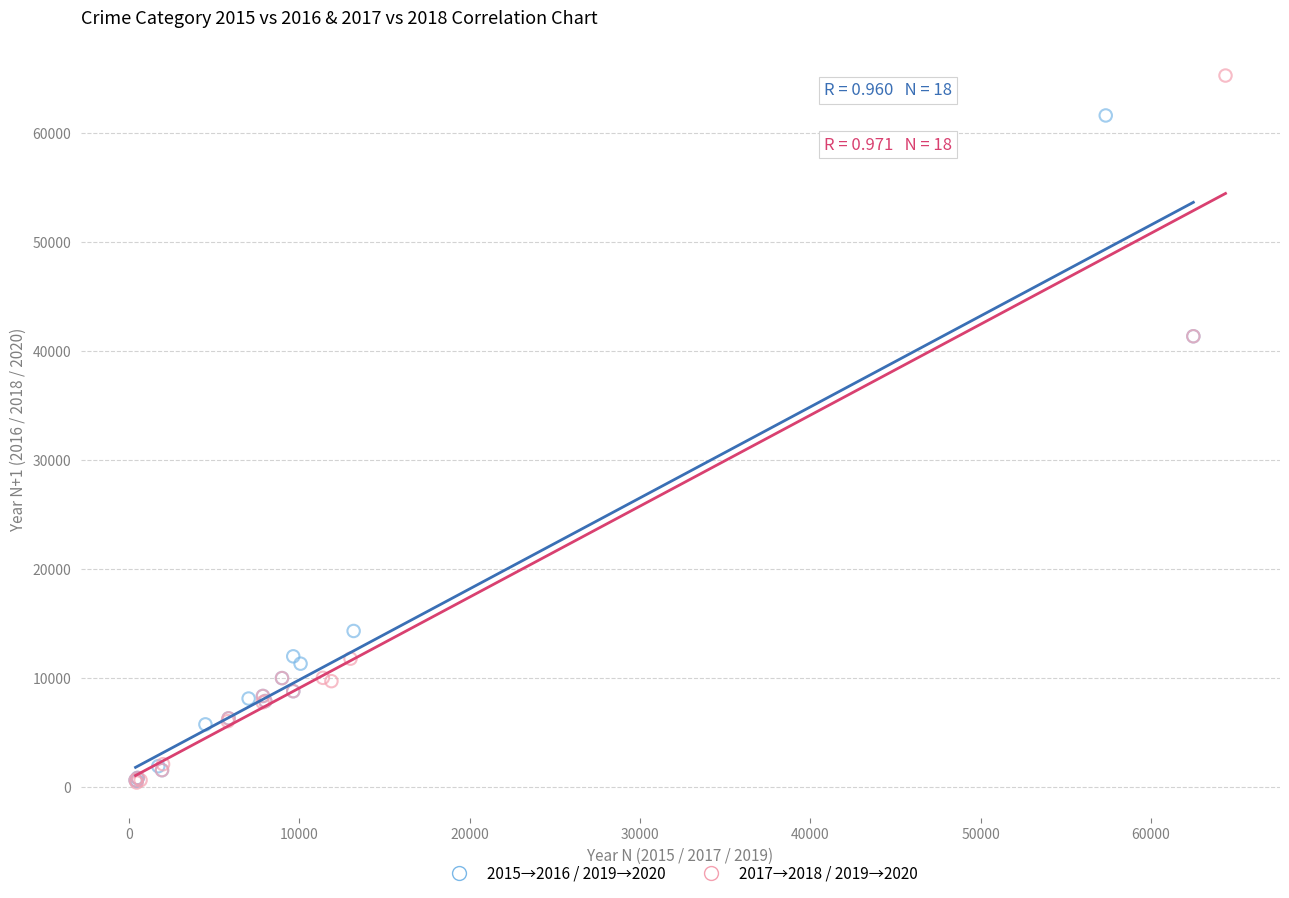

Which series has the largest Y range (max minus min)?

2017→2018 / 2019→2020